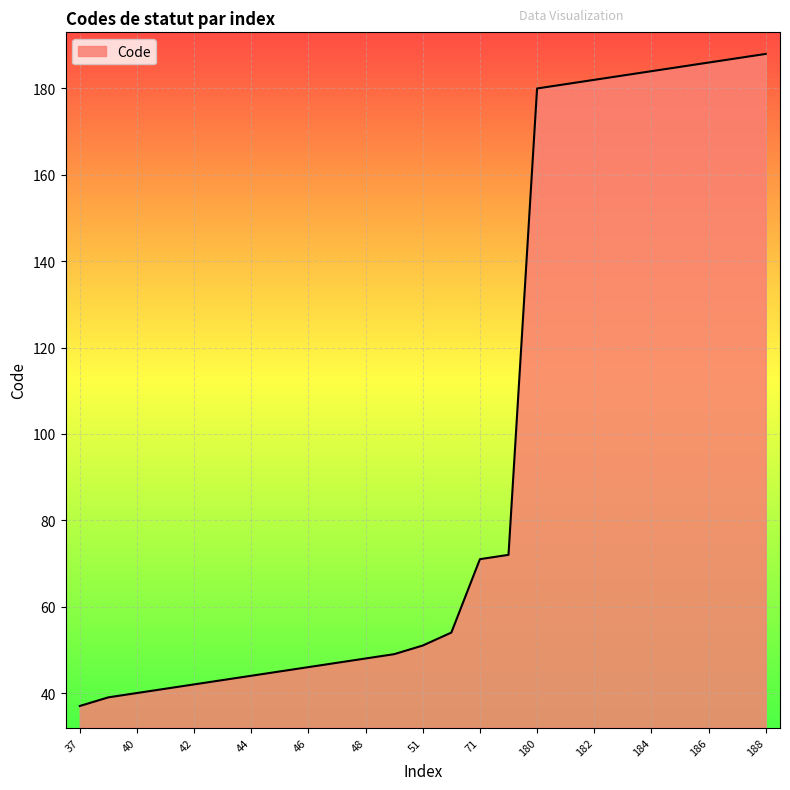

What is the difference between the maximum and minimum values?

151